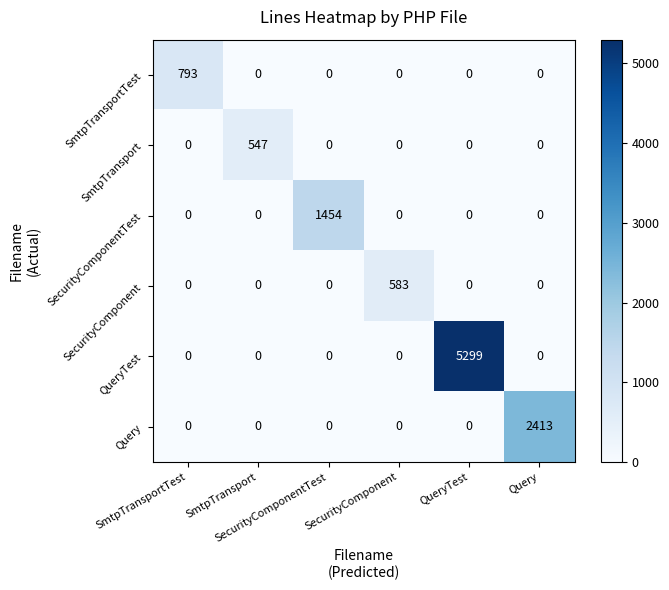

What is the greatest value displayed?

5299